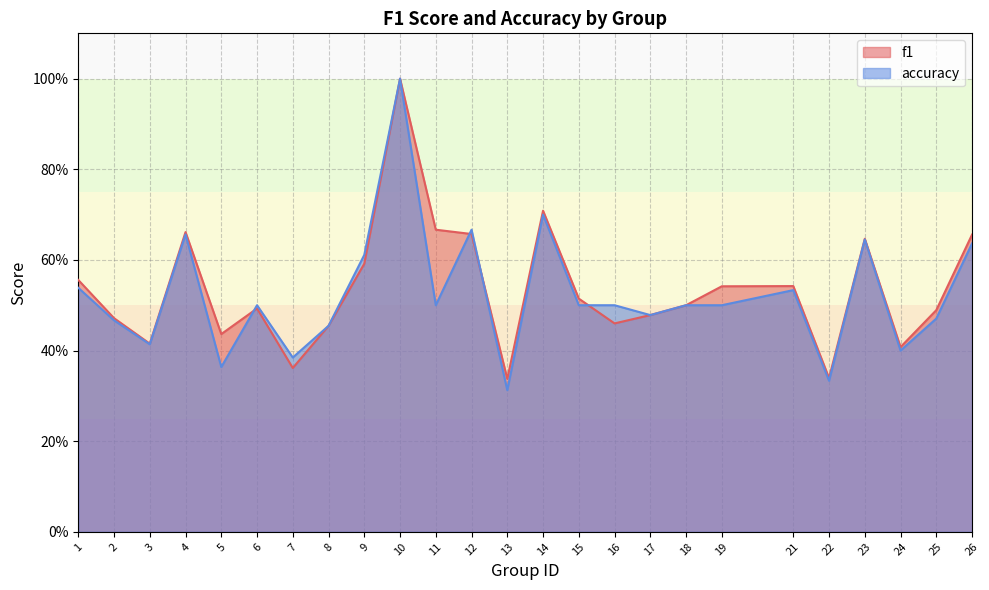

At 11, list the series in order from smallest to largest.

accuracy, f1